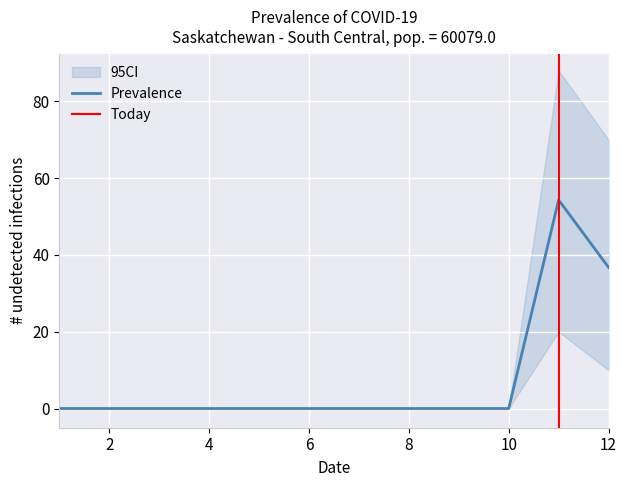

Is it true that the value at 8 is -30.6?

False